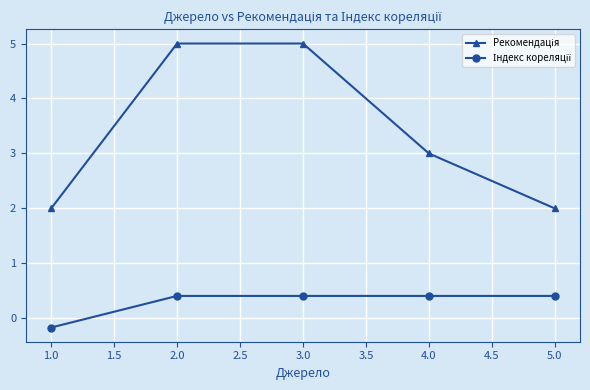

What is the label of the 1st point from the right?

5.0